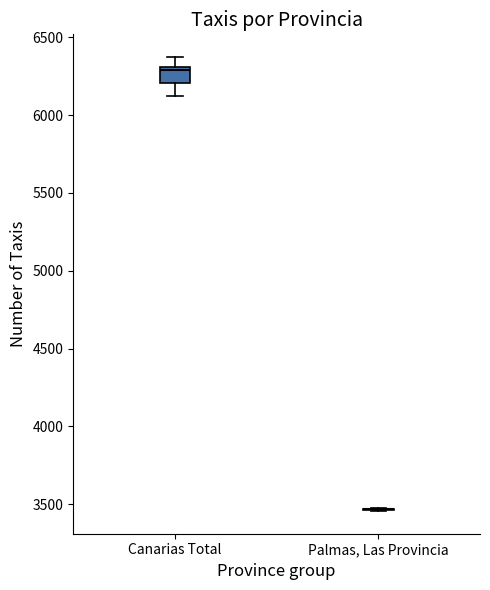

Comparing the boxes themselves (not the whiskers), which one is the tallest?

Canarias Total